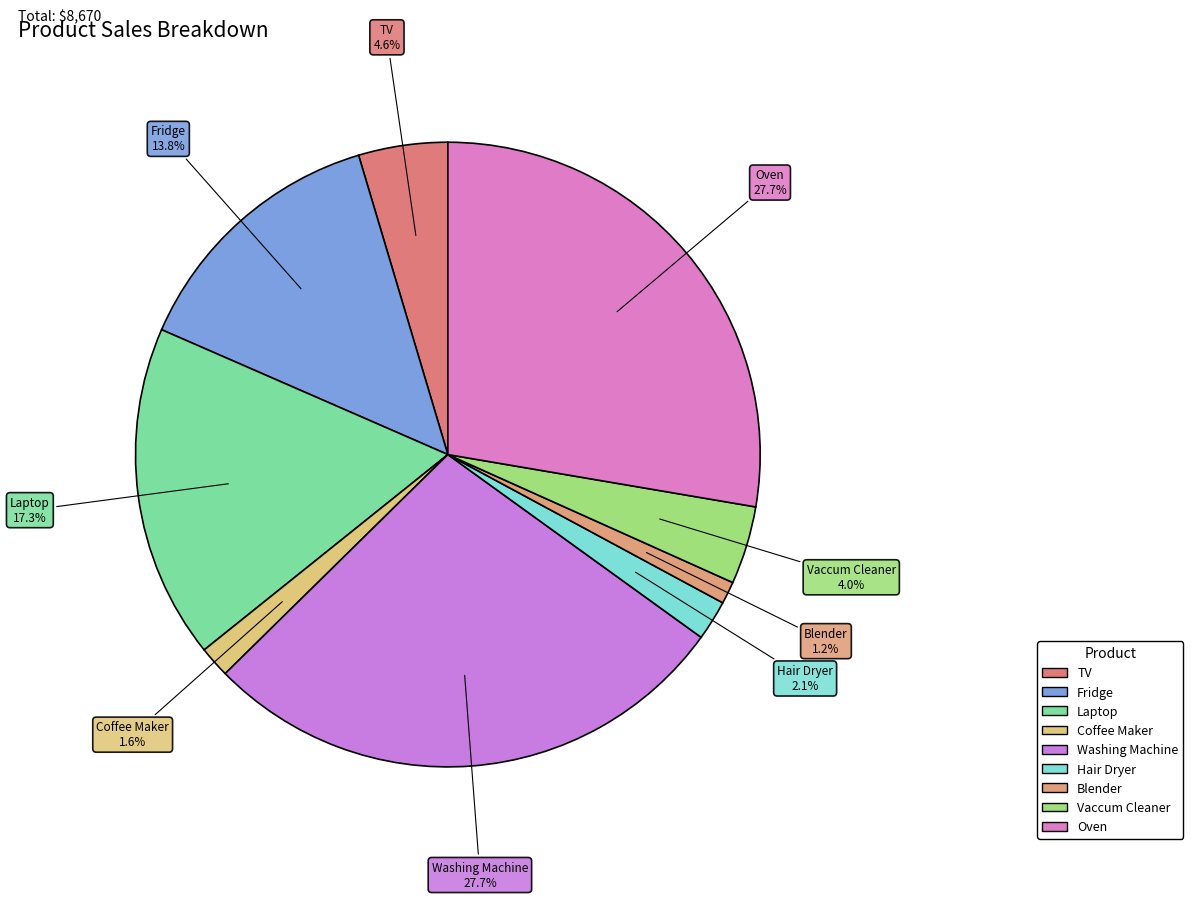

To the nearest percent, what portion does Vaccum Cleaner represent?

4%